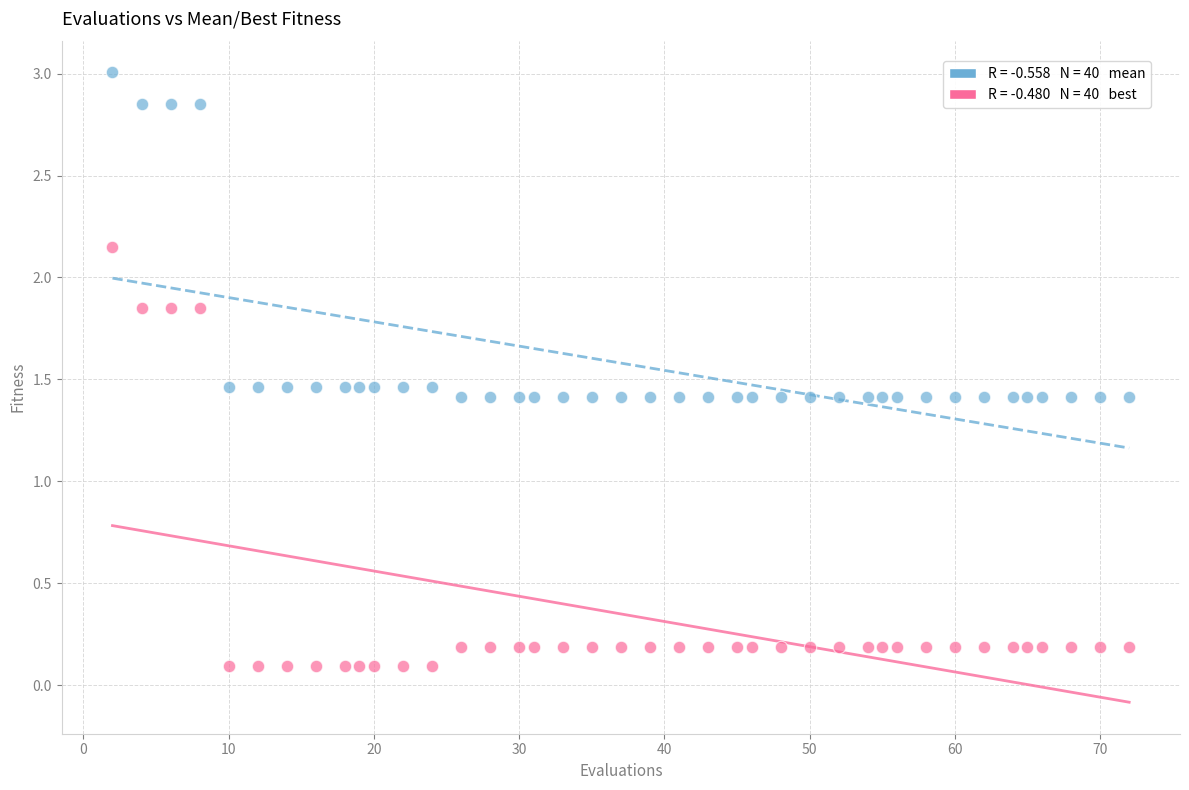

Across all data points, what is the range of X values (max minus min)?

70.0